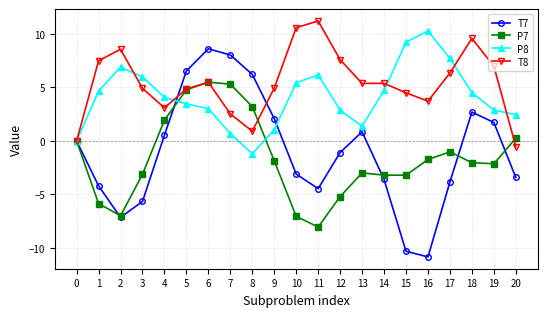

Where is the first local minimum for P8?

8